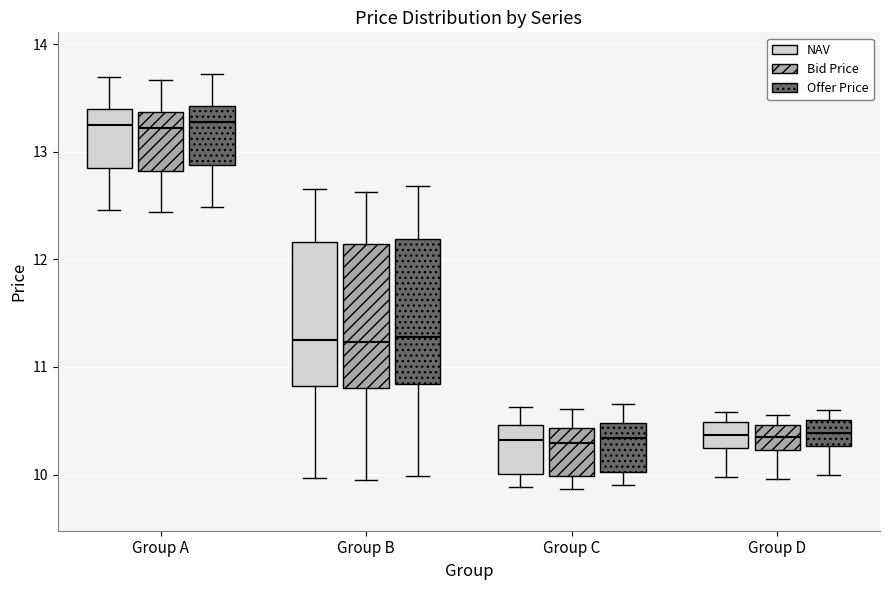

Reading left to right, read every box against the y-axis: the position of its median line, the range the box covers, and the ends of its whiskers. The values are not printed on the chart, so give them approximately, as read against the axis.

Group A (NAV): median 13.2, box 12.8 to 13.4, whiskers 12.5 to 13.7
Group A (Bid Price): median 13.2, box 12.8 to 13.4, whiskers 12.4 to 13.7
Group A (Offer Price): median 13.3, box 12.9 to 13.4, whiskers 12.5 to 13.7
Group B (NAV): median 11.3, box 10.8 to 12.2, whiskers 10.0 to 12.7
Group B (Bid Price): median 11.2, box 10.8 to 12.1, whiskers 9.9 to 12.6
Group B (Offer Price): median 11.3, box 10.8 to 12.2, whiskers 10.0 to 12.7
Group C (NAV): median 10.3, box 10.0 to 10.5, whiskers 9.9 to 10.6
Group C (Bid Price): median 10.3, box 10.0 to 10.4, whiskers 9.9 to 10.6
Group C (Offer Price): median 10.3, box 10.0 to 10.5, whiskers 9.9 to 10.7
Group D (NAV): median 10.4, box 10.2 to 10.5, whiskers 10.0 to 10.6
Group D (Bid Price): median 10.3, box 10.2 to 10.5, whiskers 10.0 to 10.6
Group D (Offer Price): median 10.4, box 10.3 to 10.5, whiskers 10.0 to 10.6